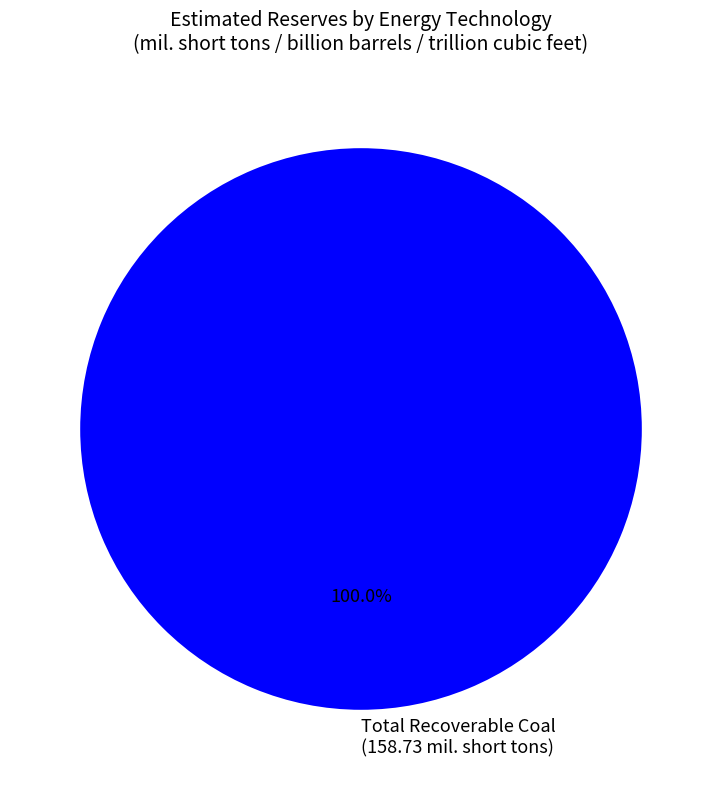

Which slice represents more than half of the pie?

Total Recoverable Coal (158.73 mil. short tons)